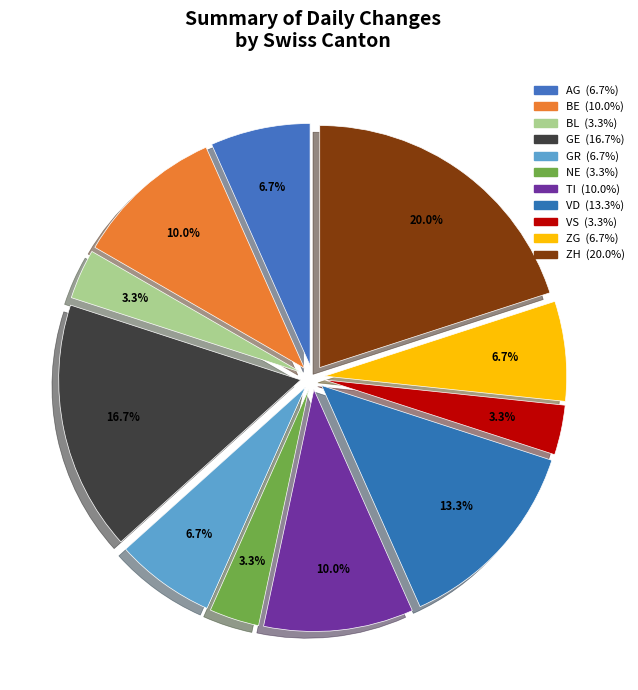

Count the number of slices in the pie.

11